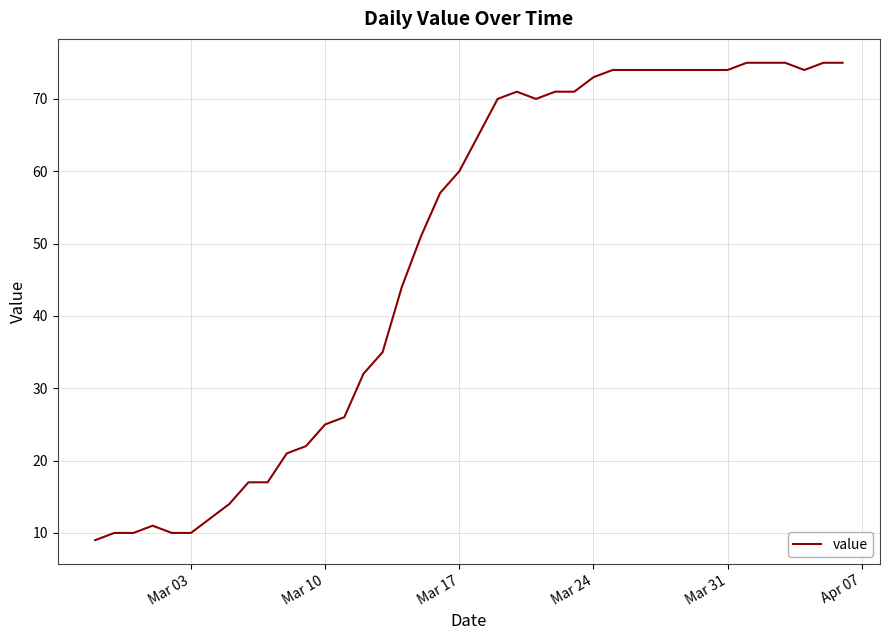

What is the maximum value shown in the chart?

75